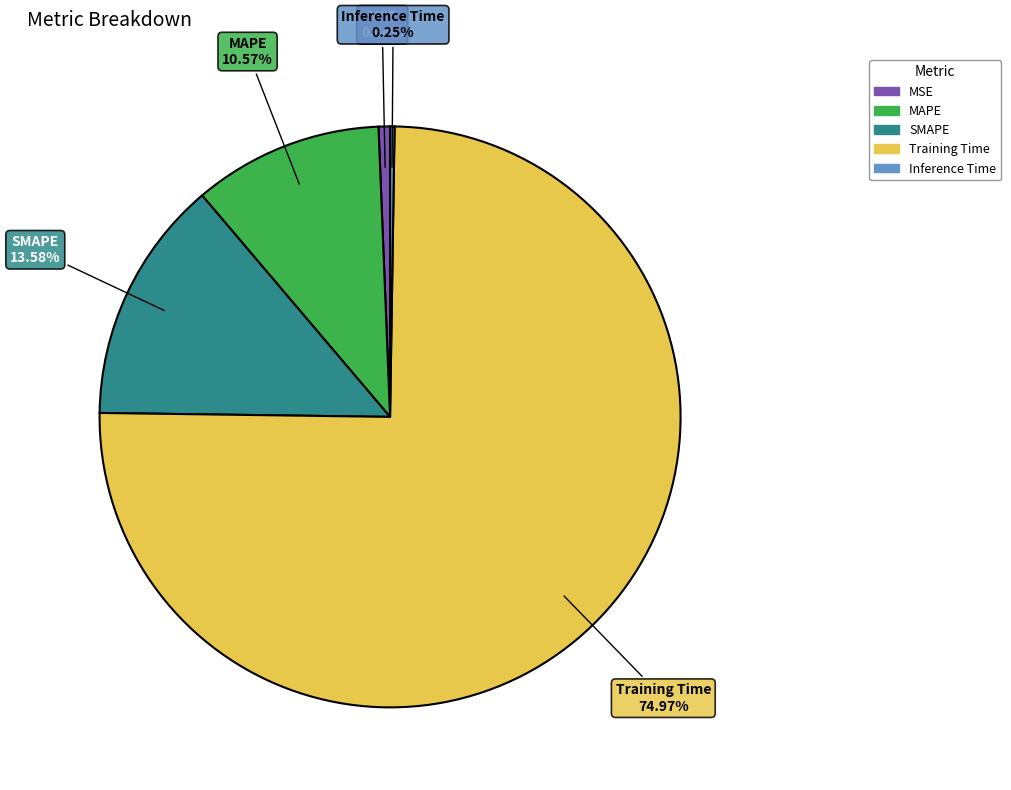

True or false: Training Time accounts for 75% of the total.

True